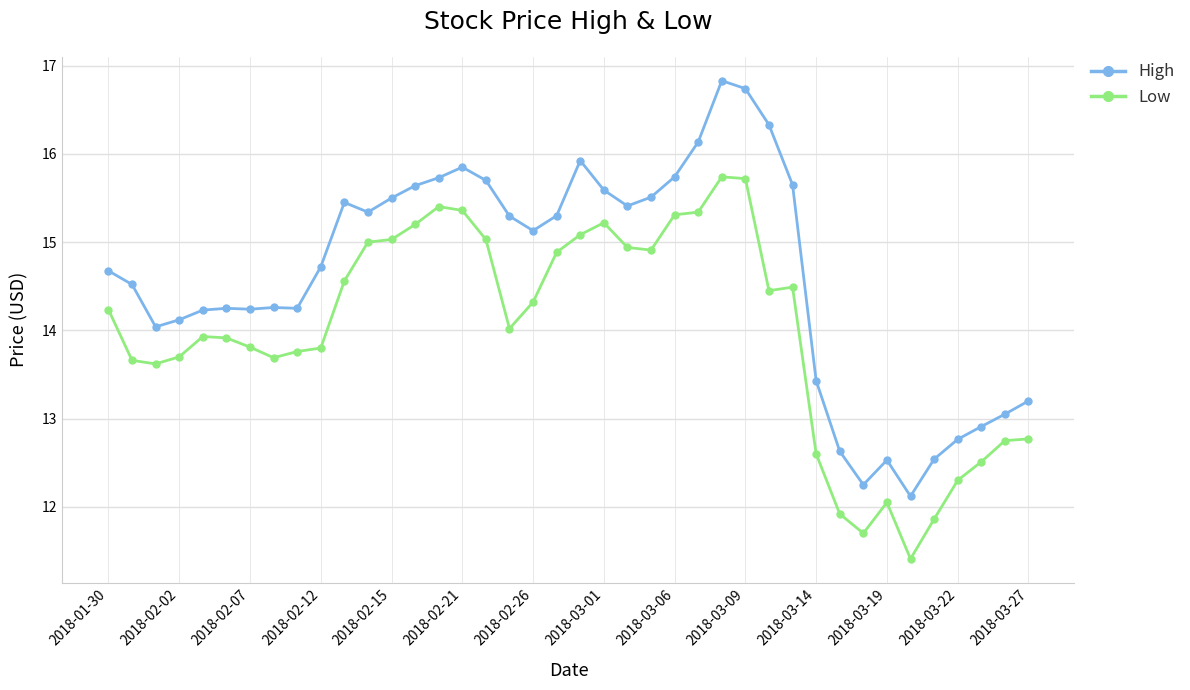

What is the difference between the maximum and minimum values in the High series?

4.7